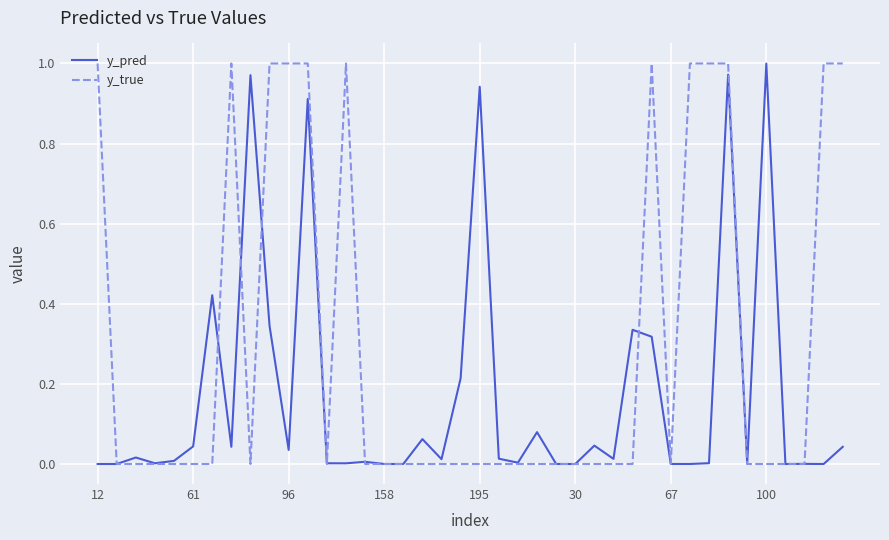

Which series has the largest total across all categories?

y_true